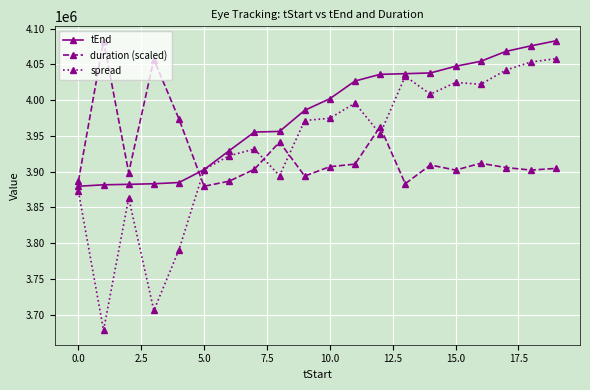

What is the lowest value of the tEnd series?

3879477.0